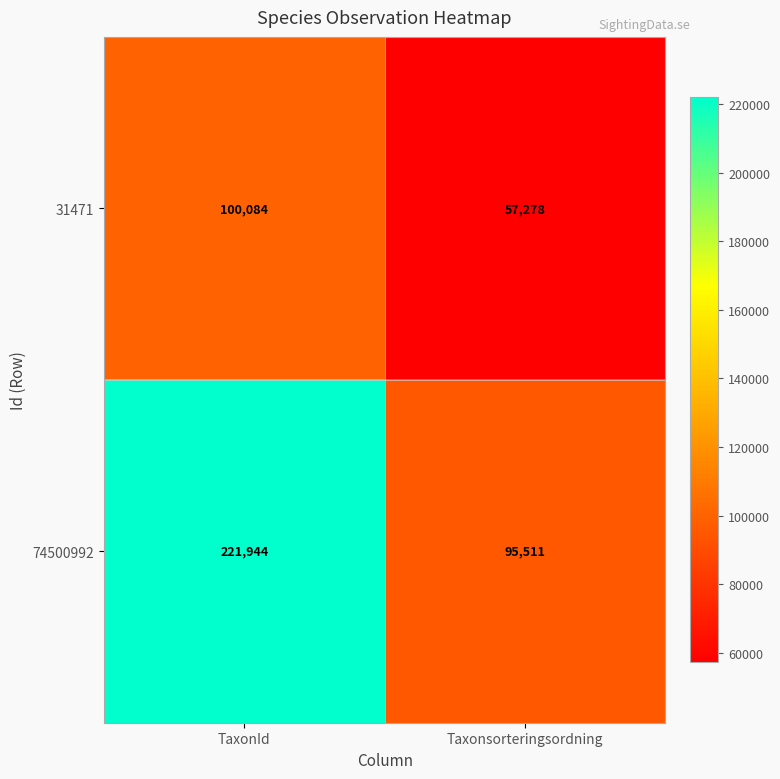

What is the difference between the 31471 values at TaxonId and Taxonsorteringsordning?

42806